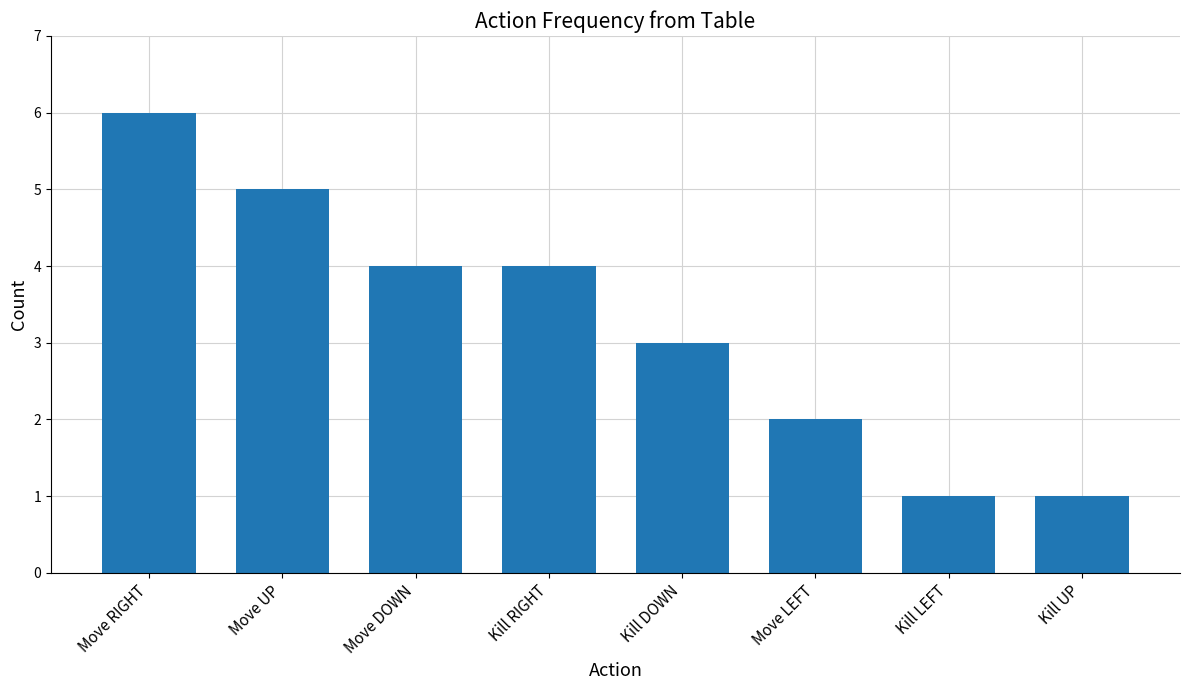

What is the average value?

3